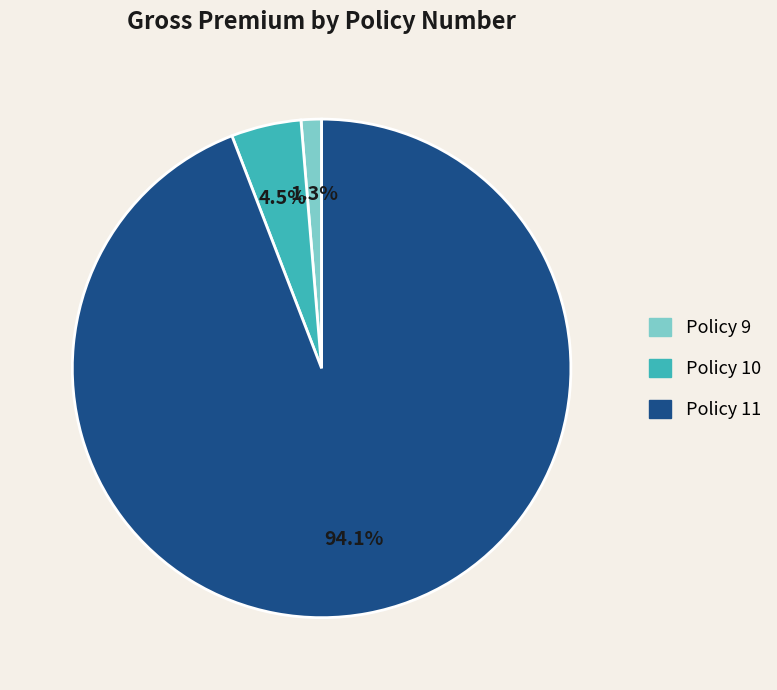

Do Policy 9 and Policy 10 together represent more than half of the pie?

No